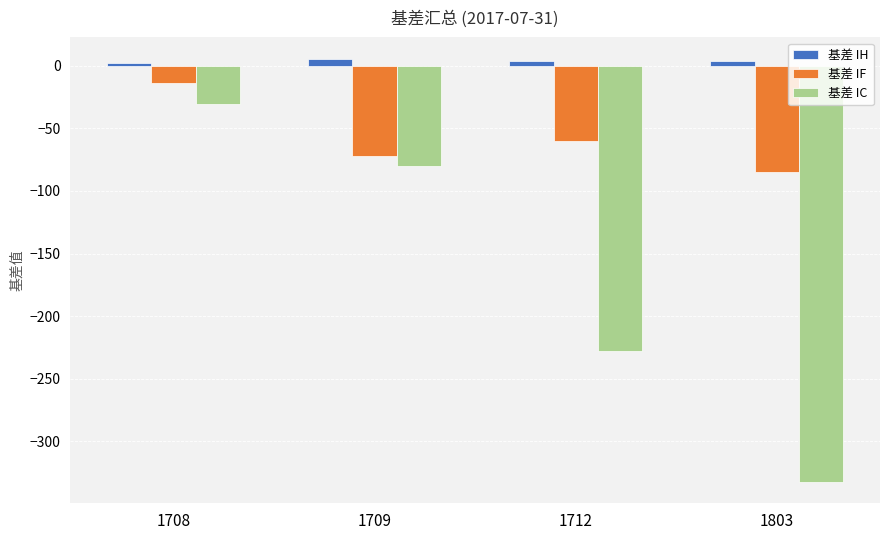

How many data points in 基差 IF are above -60?

1